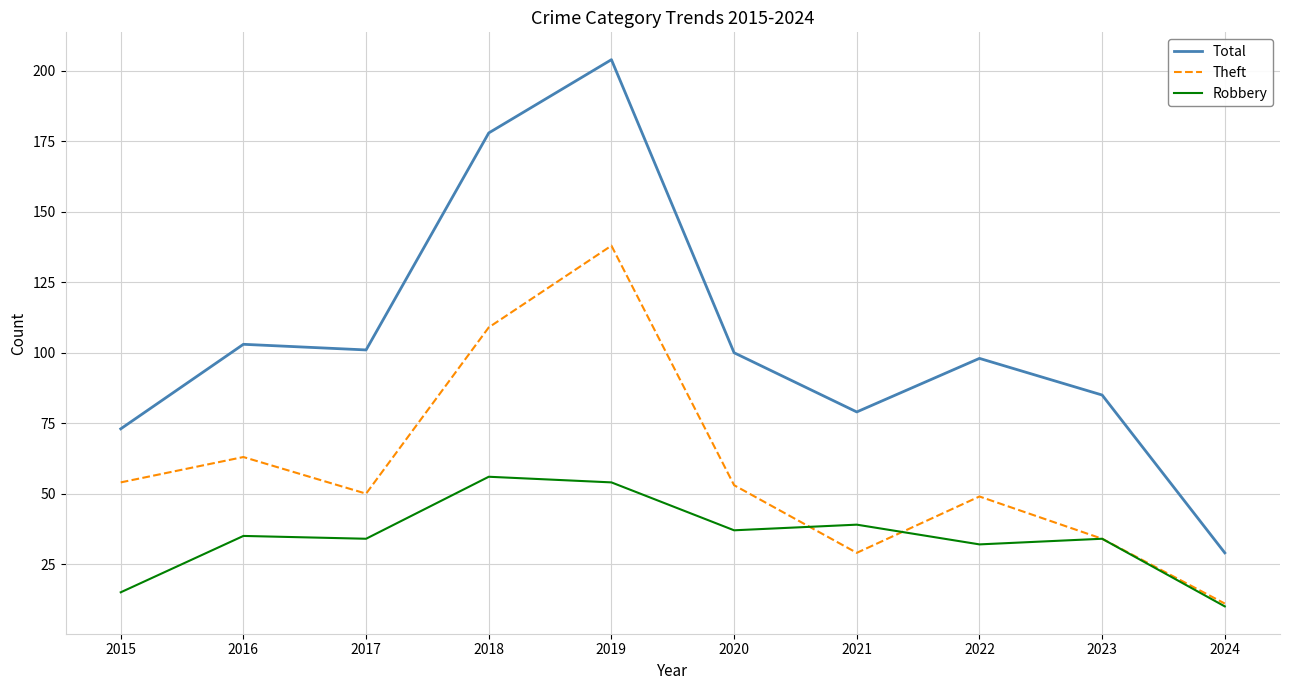

Which series has the largest total across all categories?

Total